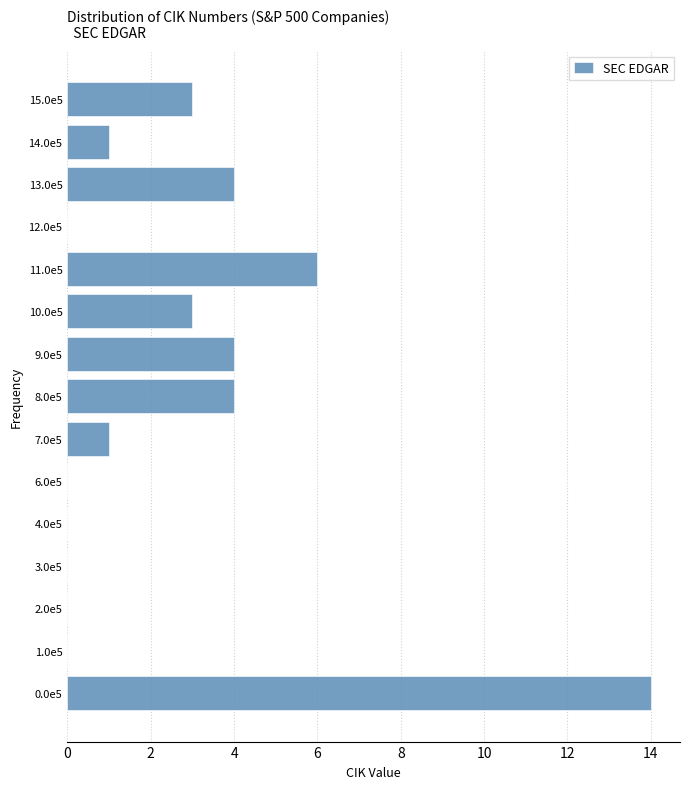

Reading bottom to top, extract all data points from this chart.

0.0e5=14	1.0e5=0	2.0e5=0	3.0e5=0	4.0e5=0	6.0e5=0	7.0e5=1	8.0e5=4	9.0e5=4	10.0e5=3	11.0e5=6	12.0e5=0	13.0e5=4	14.0e5=1	15.0e5=3